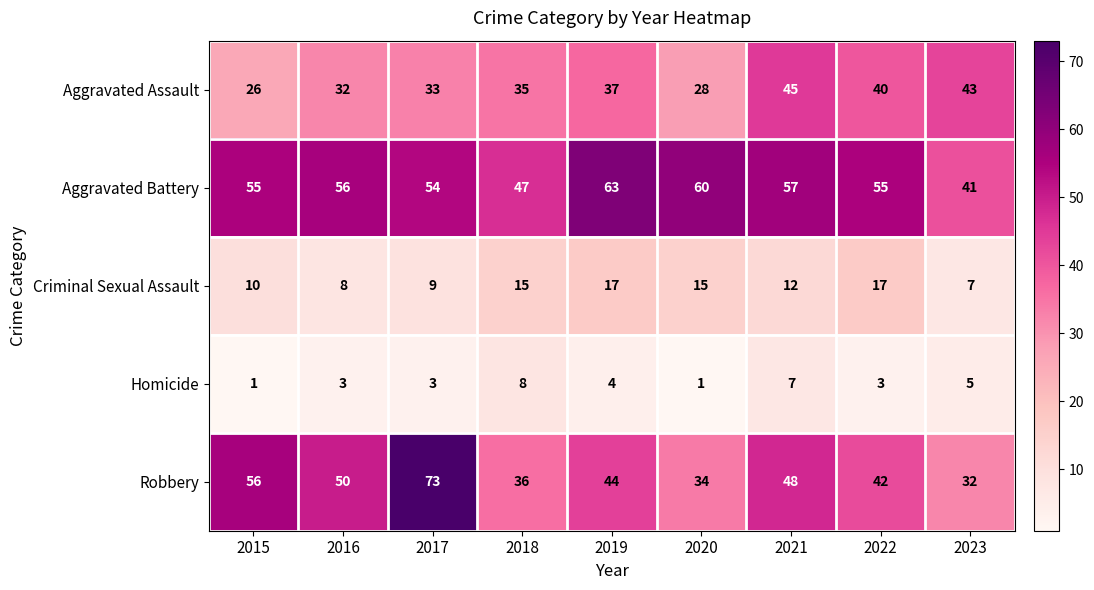

Count the number of categories in the chart.

9